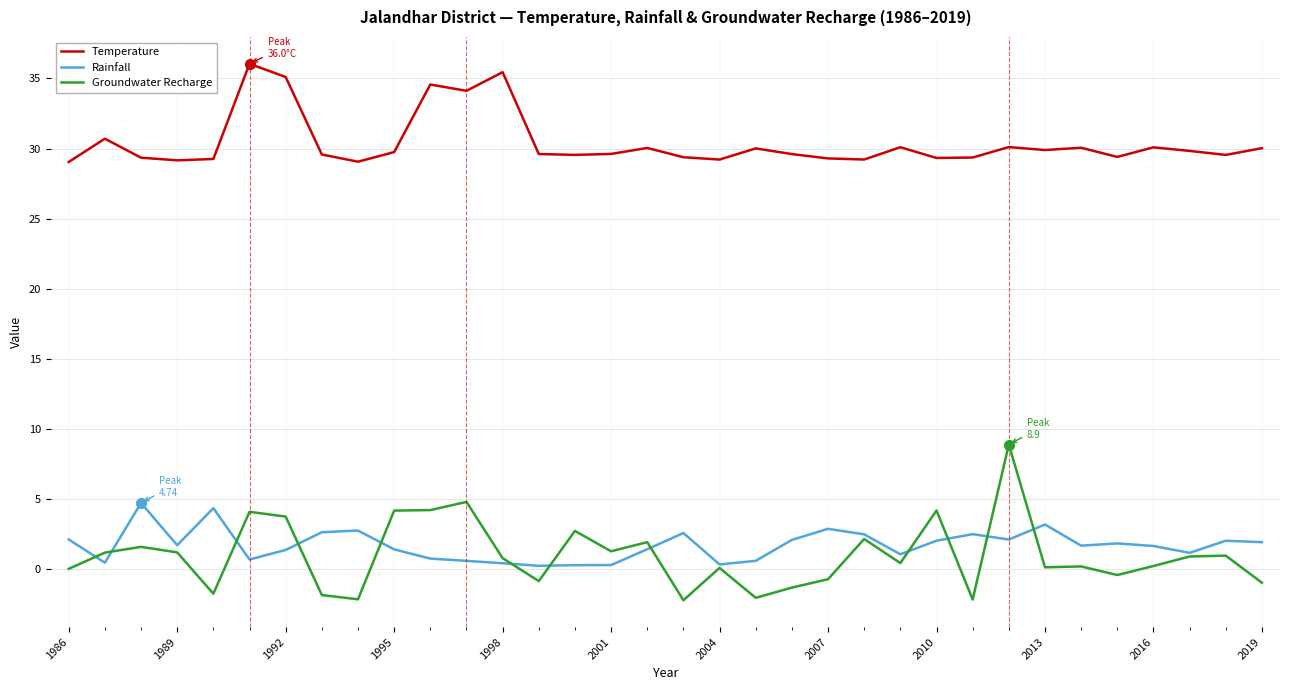

True or false: Temperature and Rainfall cross at least once.

False